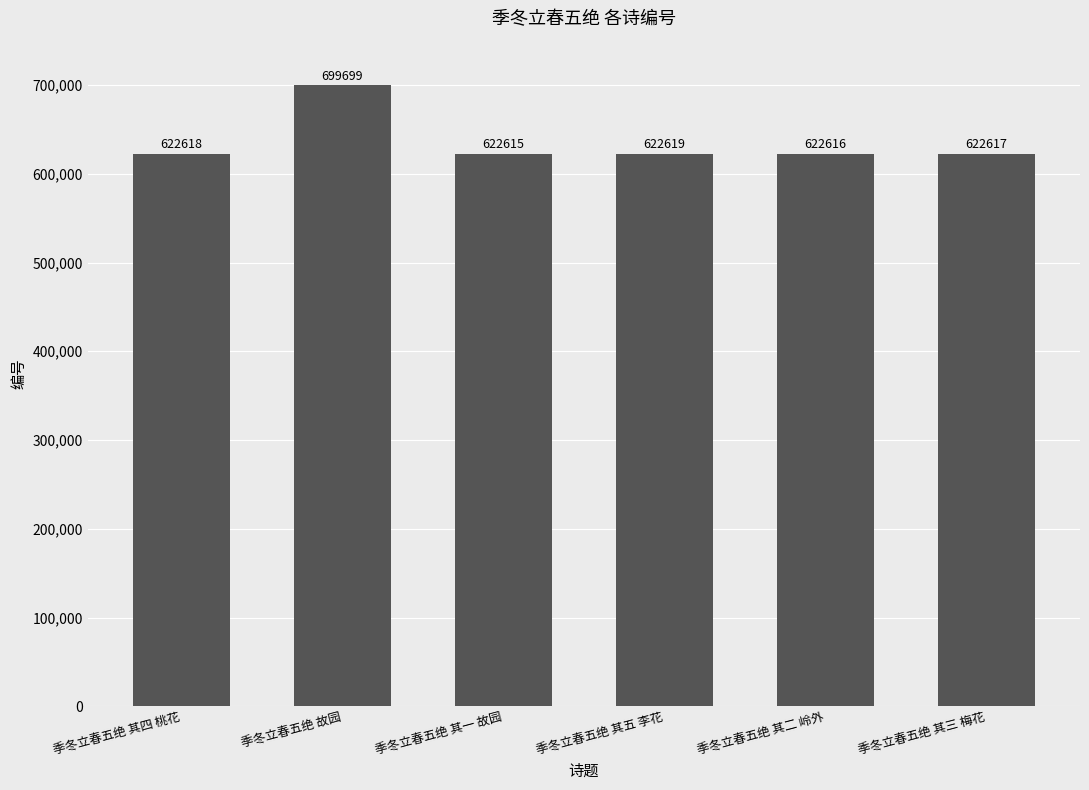

Rank the categories by value from highest to lowest.

季冬立春五绝 故园, 季冬立春五绝 其五 李花, 季冬立春五绝 其四 桃花, 季冬立春五绝 其三 梅花, 季冬立春五绝 其二 岭外, 季冬立春五绝 其一 故园